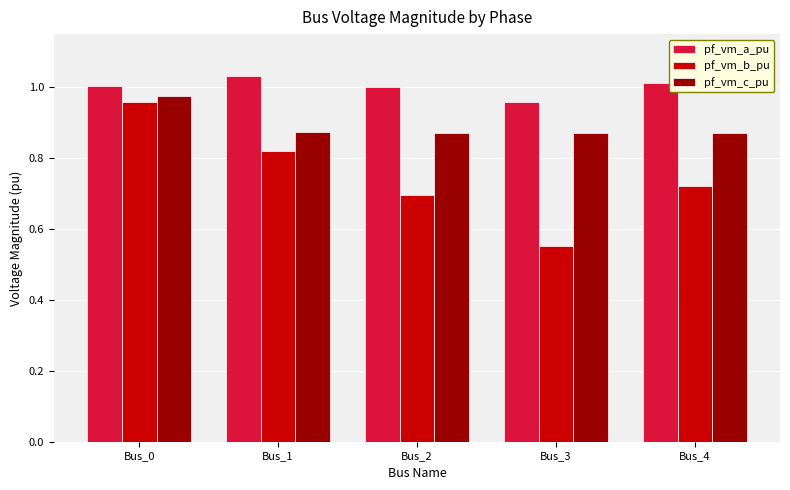

At which label is pf_vm_b_pu closest to 0?

Bus_3